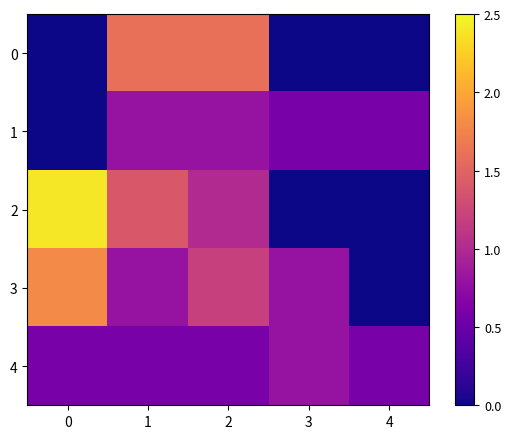

Which has a higher value, 1 or 3?

1